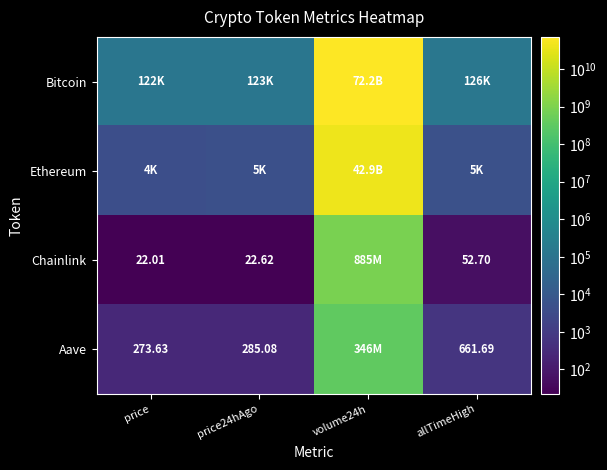

True or false: Bitcoin has a value of 123099.0 at price24hAgo.

True